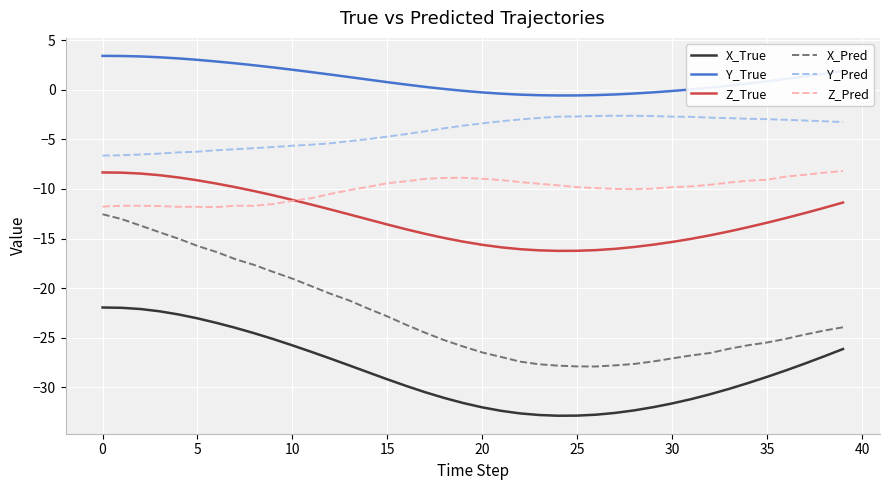

How many values in the X_True series are below -28?

23